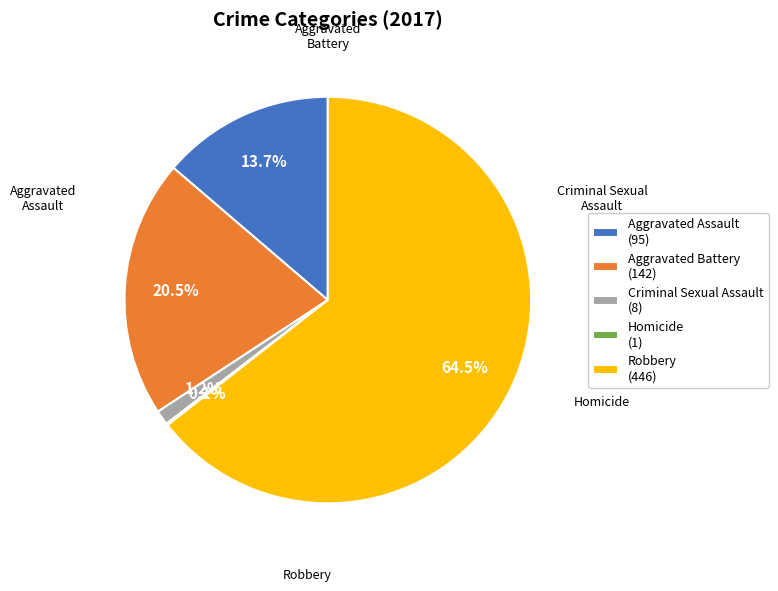

What portion of the pie excludes Aggravated Assault?

86.3%